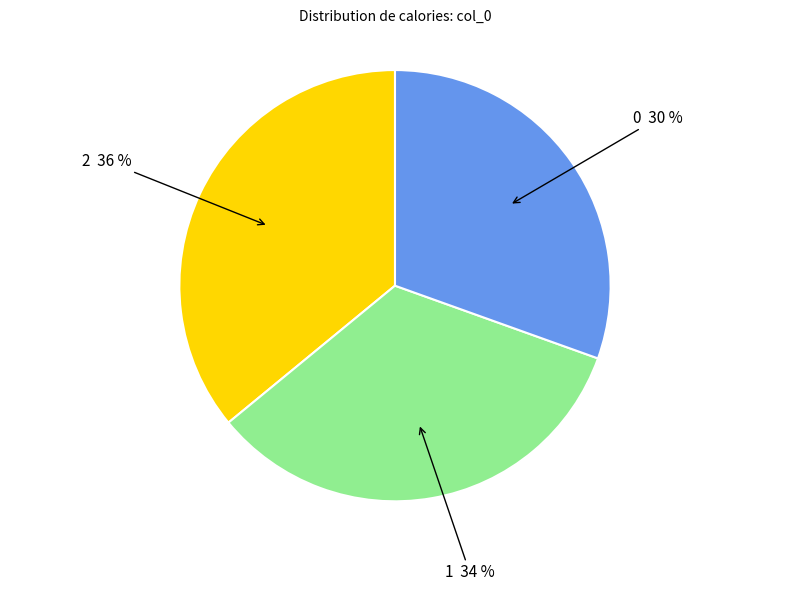

Is there any slice that represents more than half of the pie?

No